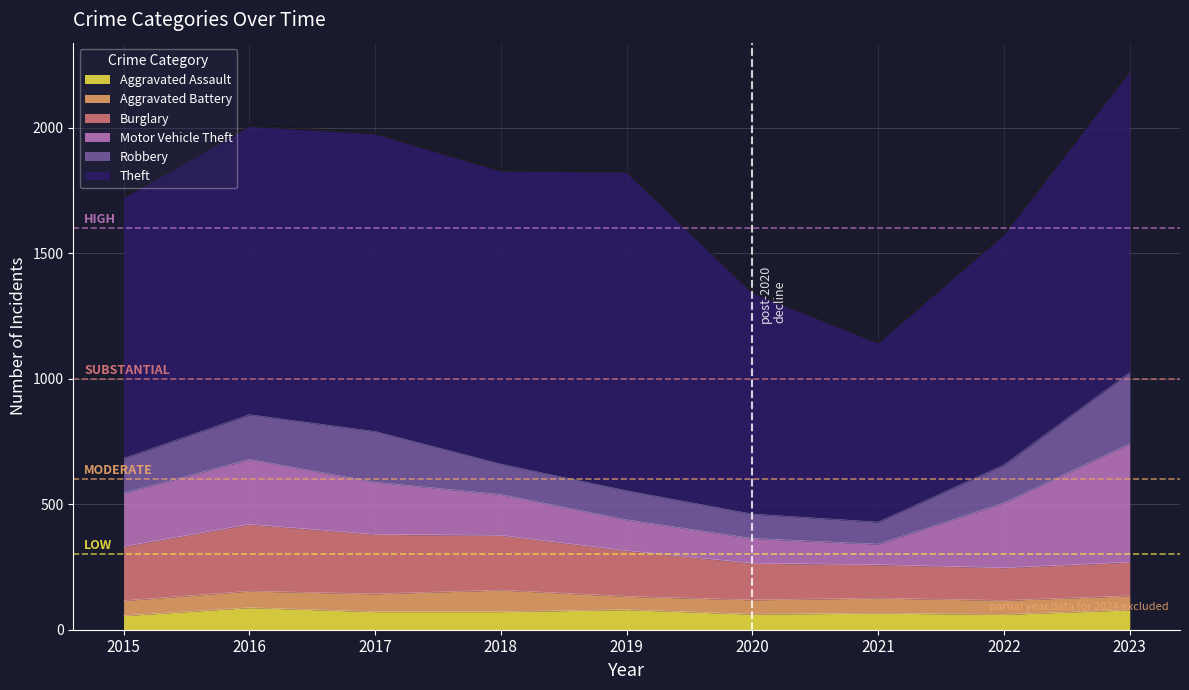

Rank the series by their maximum value, from highest to lowest.

Theft, Motor Vehicle Theft, Robbery, Burglary, Aggravated Assault, Aggravated Battery